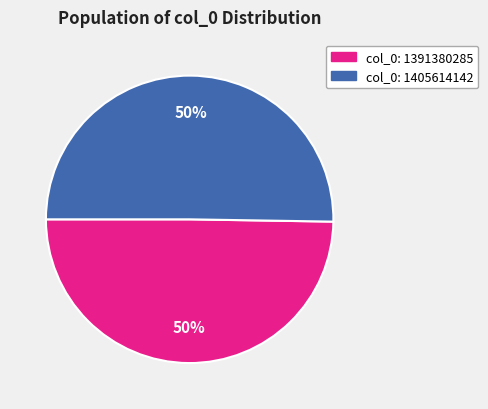

To the nearest percent, what is the average slice percentage?

50%